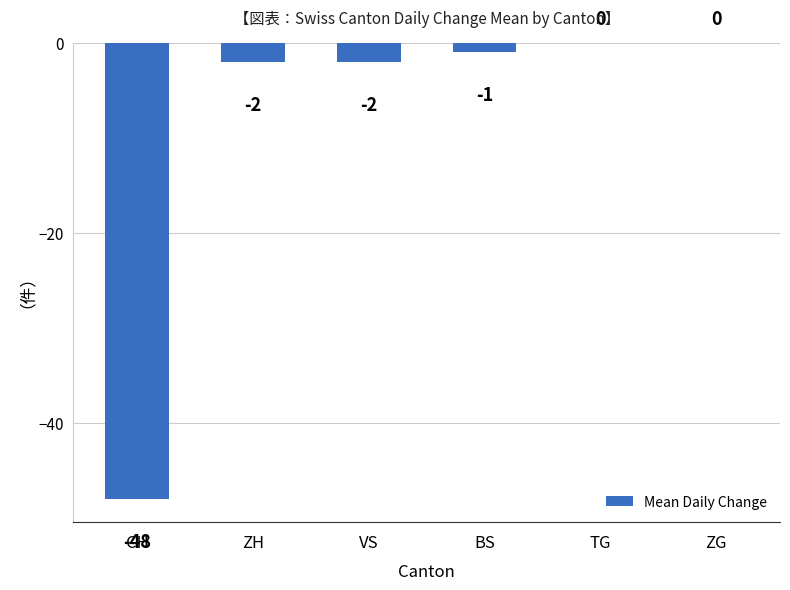

True or false: the data shows 0 at ZG.

True